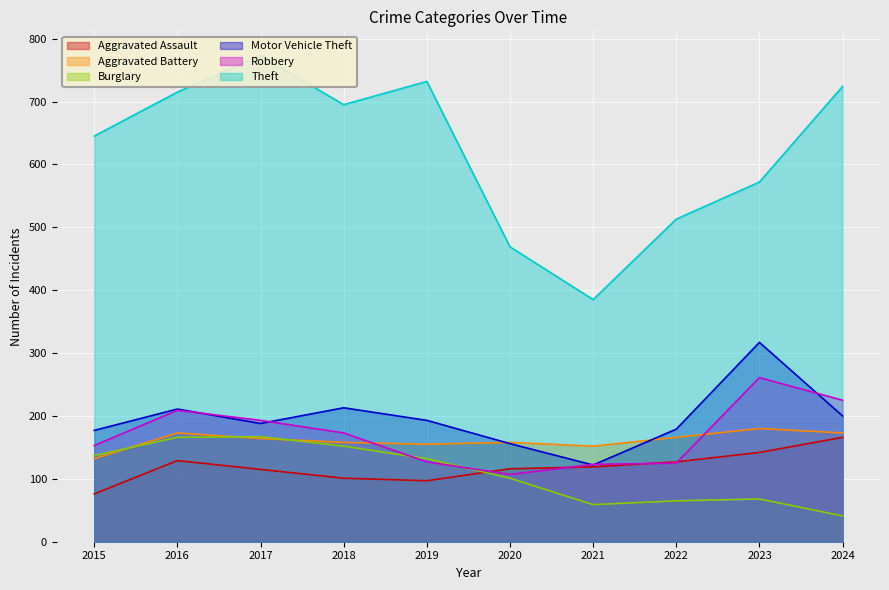

What is the maximum value shown in the chart?

773